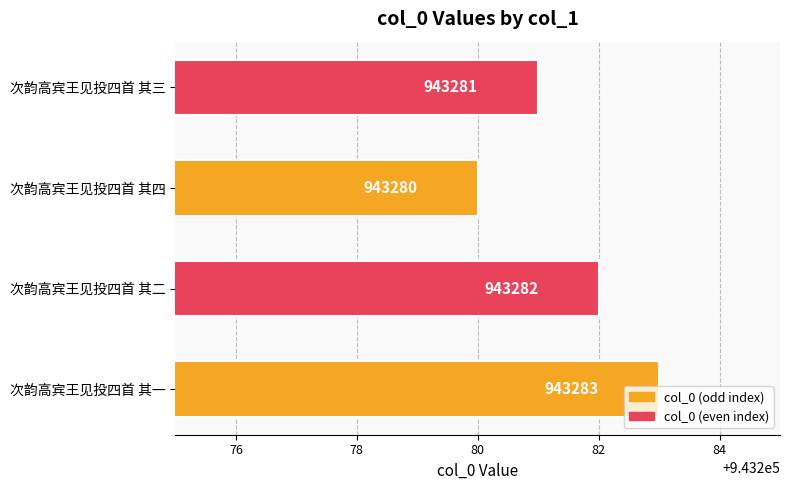

The chart shows a value of 943282 at 次韵高宾王见投四首 其二. True or false?

True